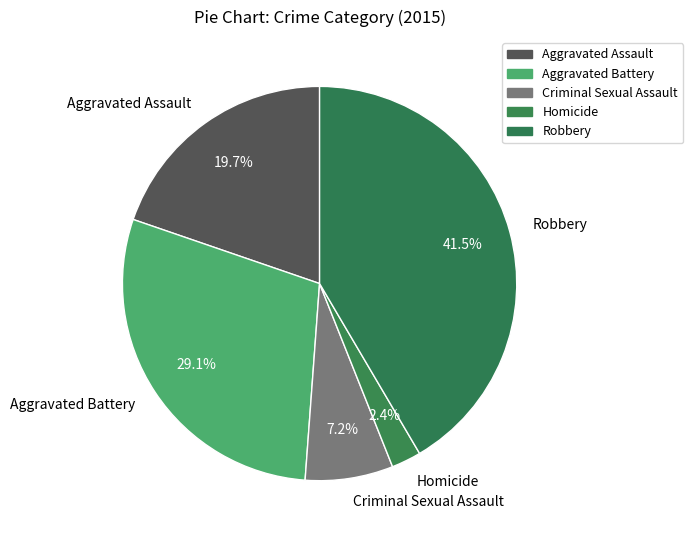

How many segments does this pie chart have?

5